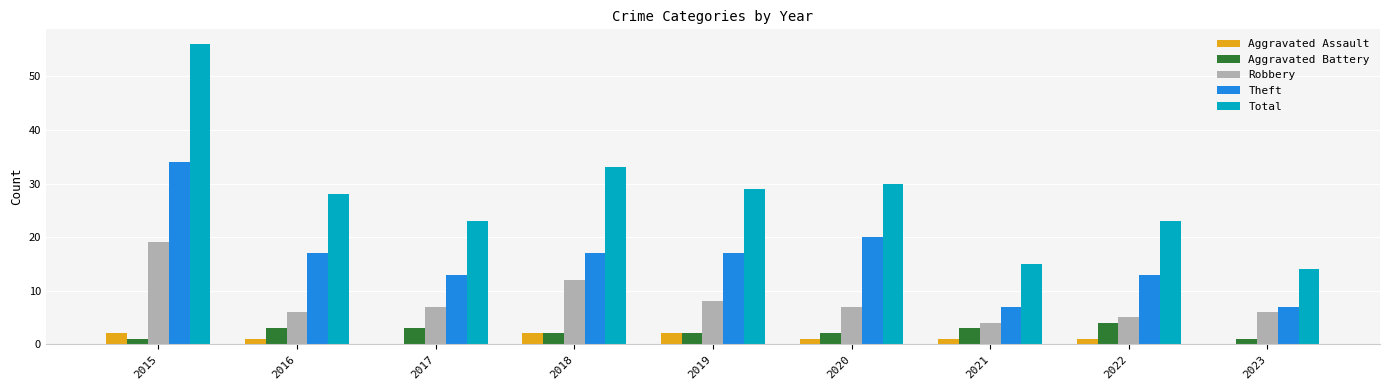

Reading left to right, extract all data points from this chart.

Aggravated Assault: 2	1	0	2	2	1	1	1	0
Aggravated Battery: 1	3	3	2	2	2	3	4	1
Robbery: 19	6	7	12	8	7	4	5	6
Theft: 34	17	13	17	17	20	7	13	7
Total: 56	28	23	33	29	30	15	23	14